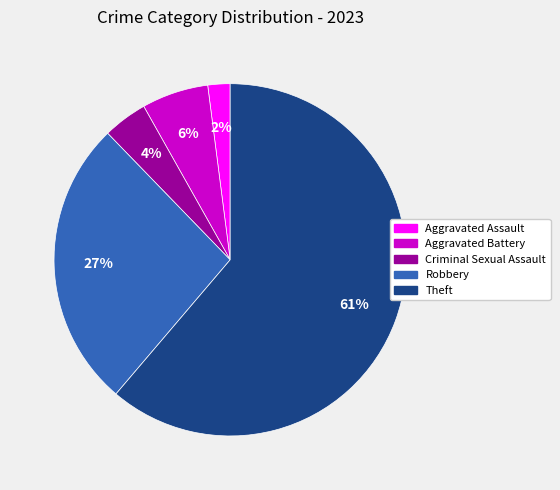

Count the number of slices in the pie.

5